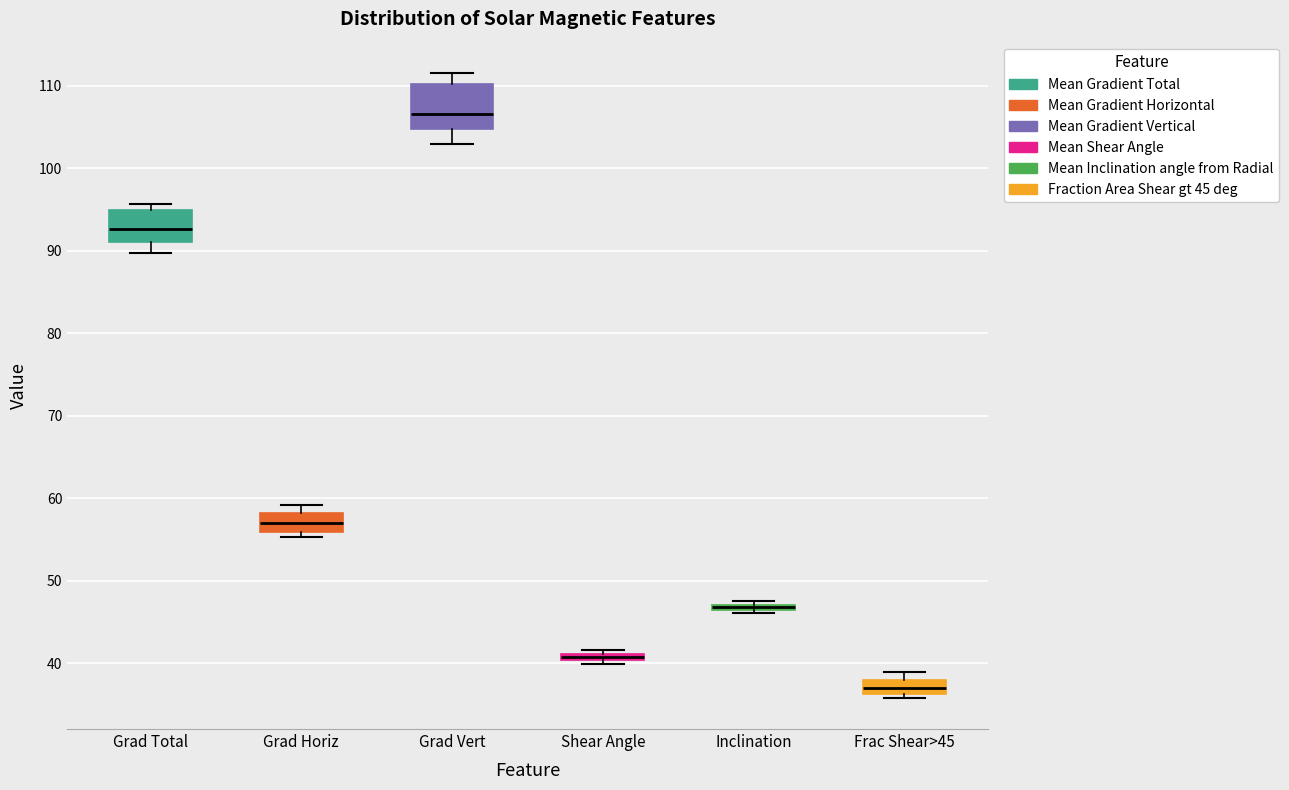

Comparing the boxes themselves (not the whiskers), which one is the tallest?

Grad Vert